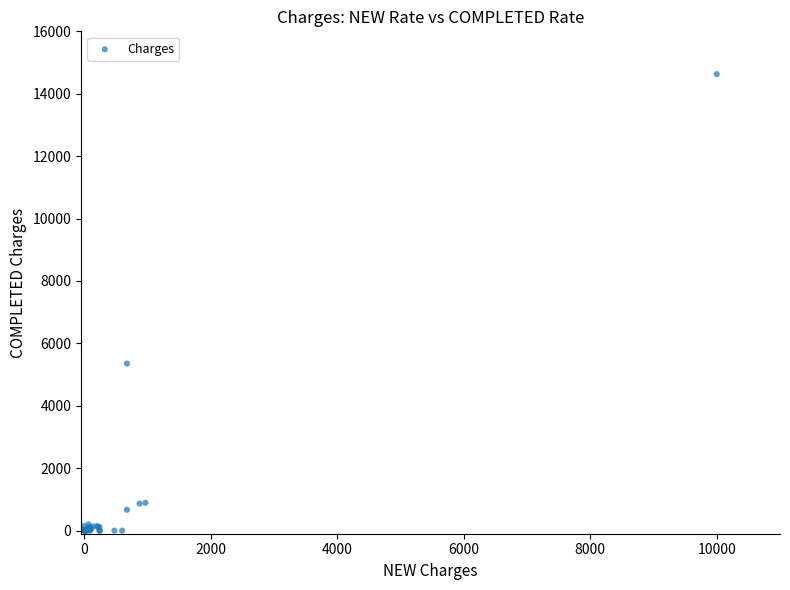

What Y value in the scatter plot is closest to 7313?

5351.5